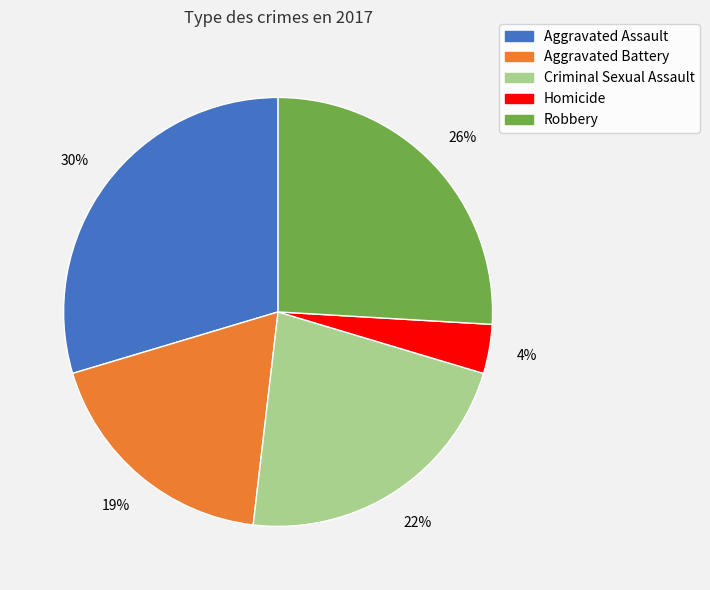

Does Homicide account for over 50% of the chart?

No